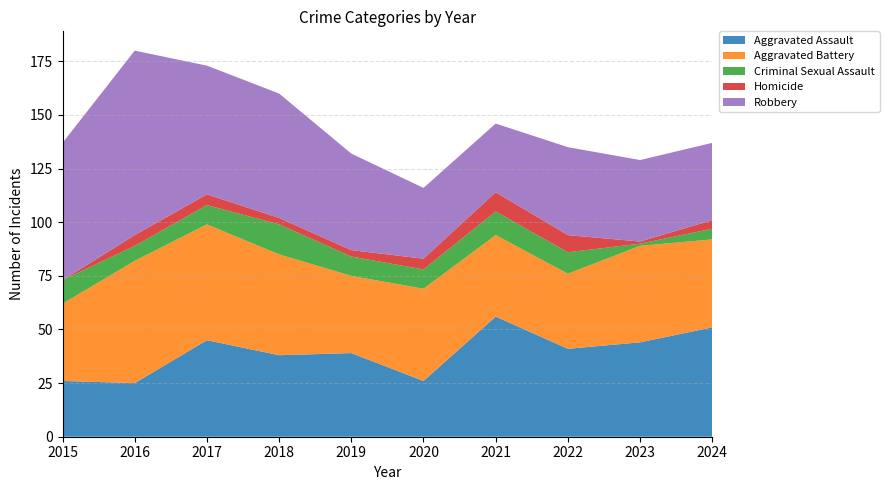

Reading left to right, transcribe all the data shown in this chart.

Aggravated Assault: 26	25	45	38	39	26	56	41	44	51
Aggravated Battery: 36	57	54	47	36	43	38	35	45	41
Criminal Sexual Assault: 11	7	9	14	9	9	11	10	1	5
Homicide: 0	5	5	3	3	5	9	8	1	4
Robbery: 64	86	60	58	45	33	32	41	38	36